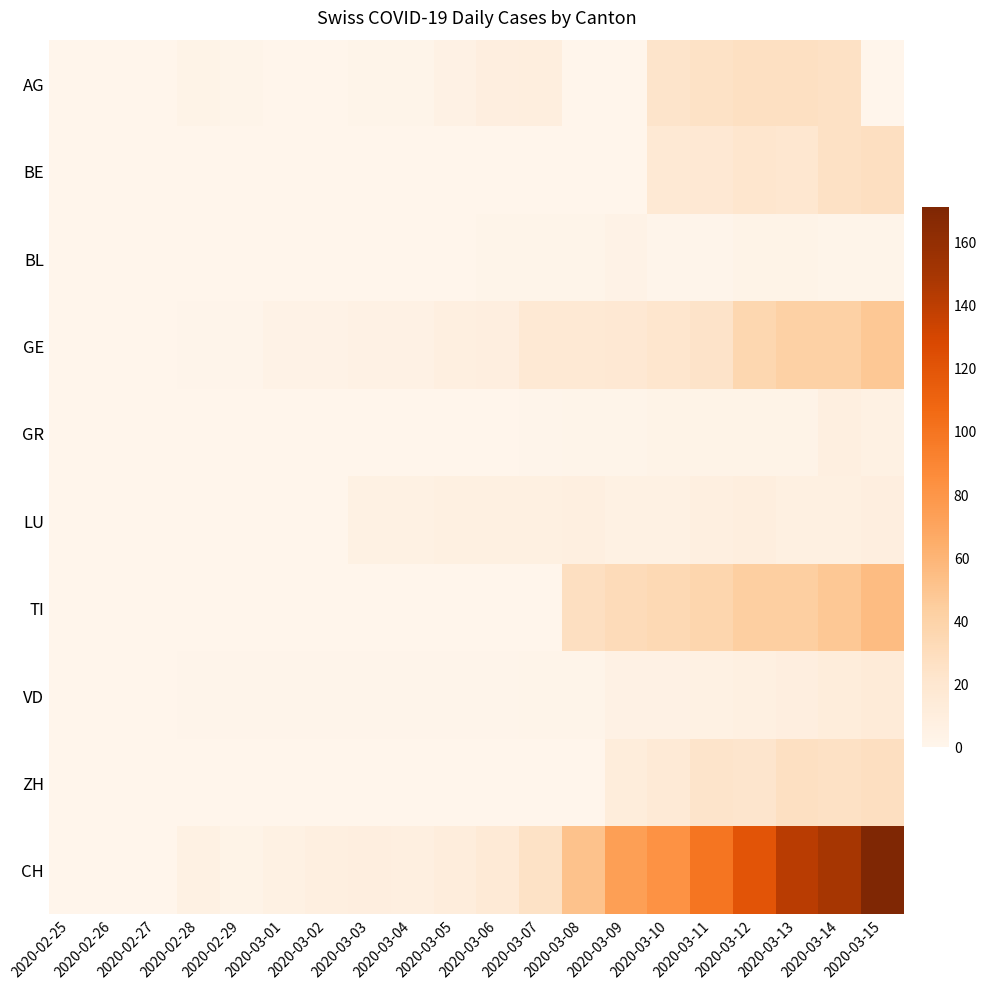

What is the difference between the highest and lowest values at 2020-03-07?

25